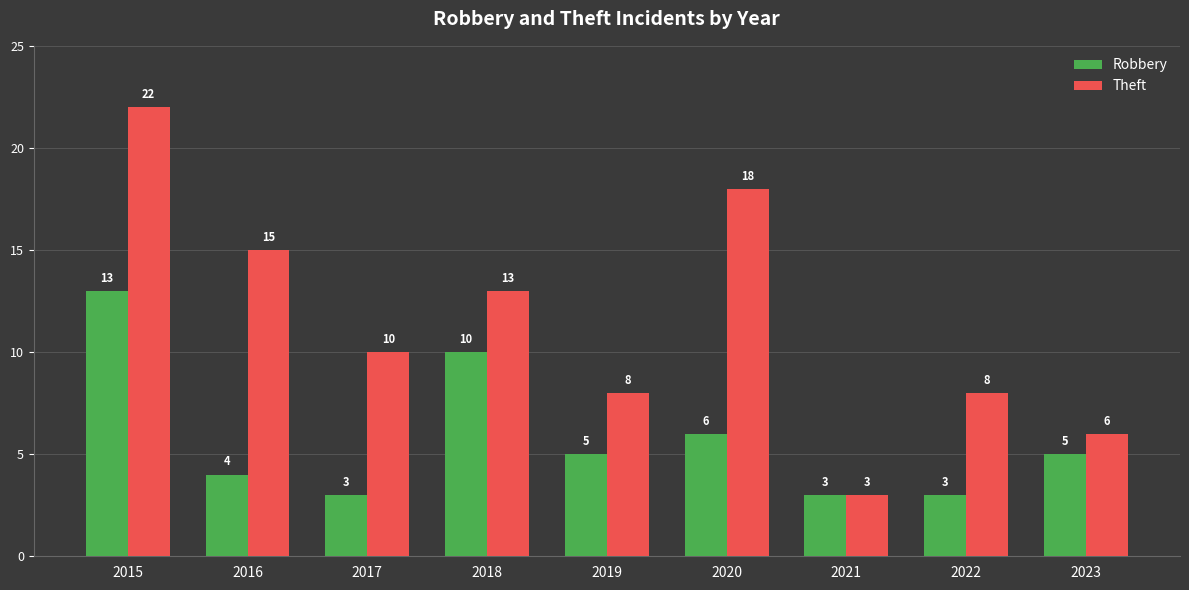

What is the spread (max minus min) of values at 2018?

3